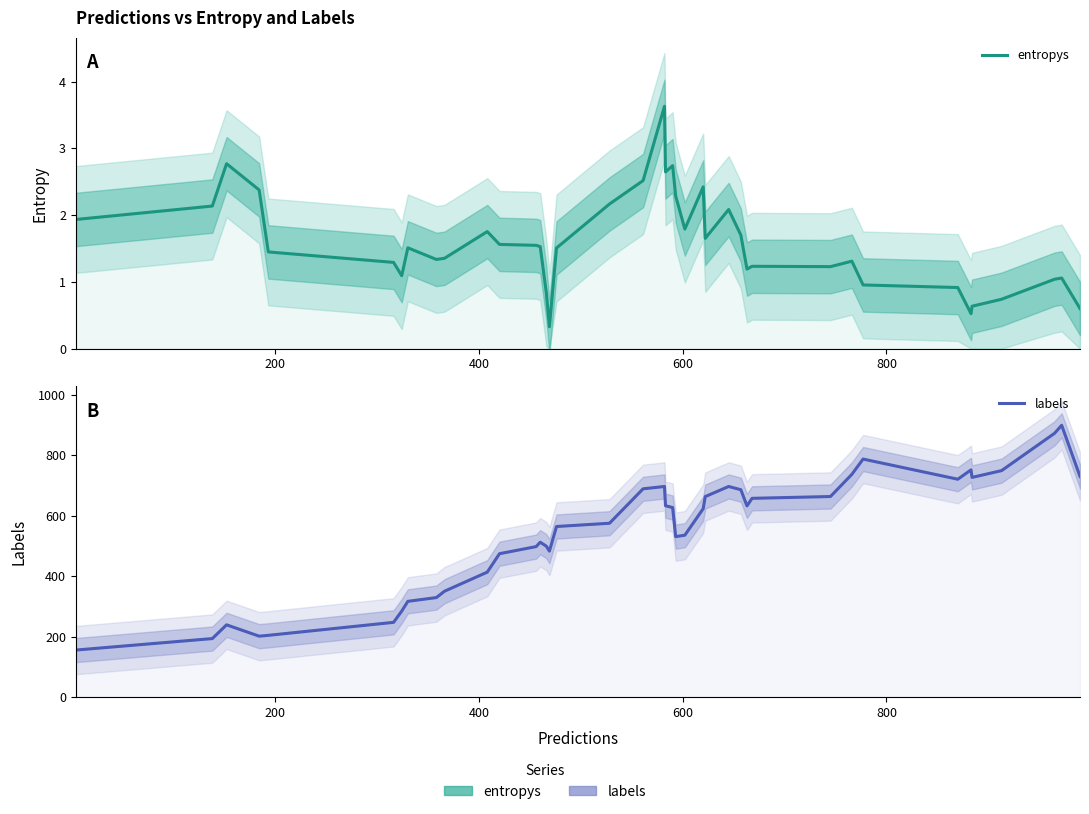

How many categories are shown in the chart?

40